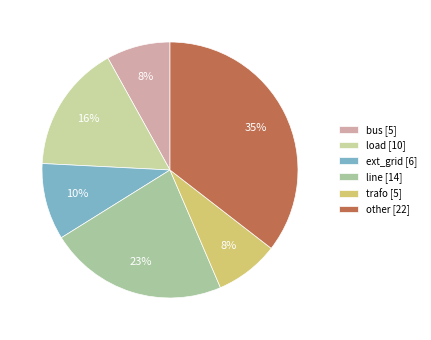

Is there any slice that represents more than half of the pie?

No